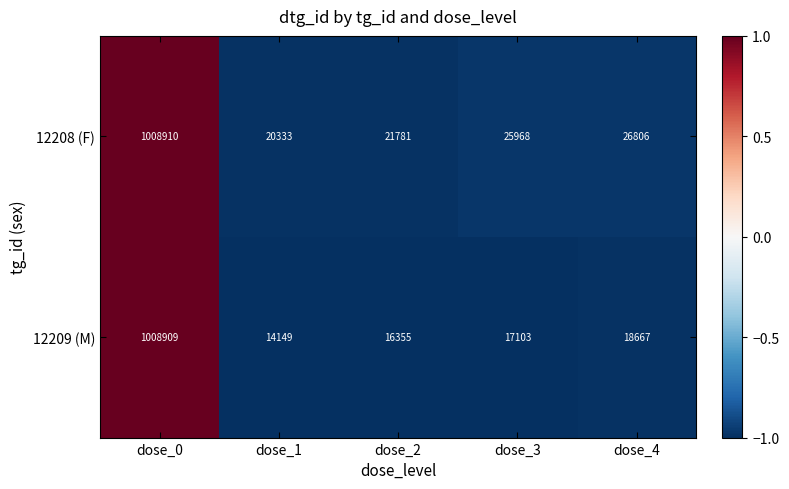

Reading left to right, transcribe all the data shown in this chart.

12208 (F): 1008910	20333	21781	25968	26806
12209 (M): 1008909	14149	16355	17103	18667